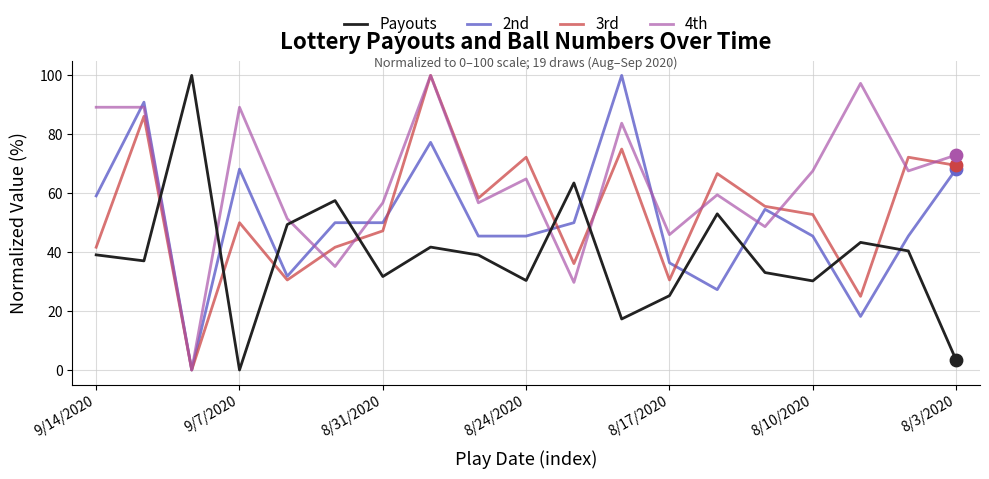

Which series has the largest total across all categories?

4th